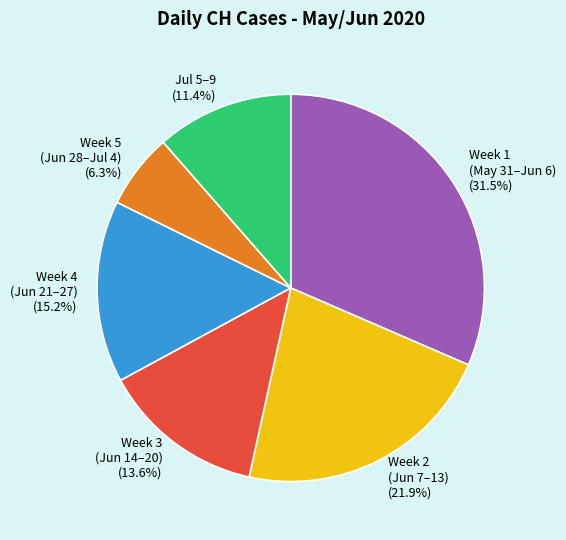

Which category has the biggest portion of the pie?

Week 1 (May 31–Jun 6)